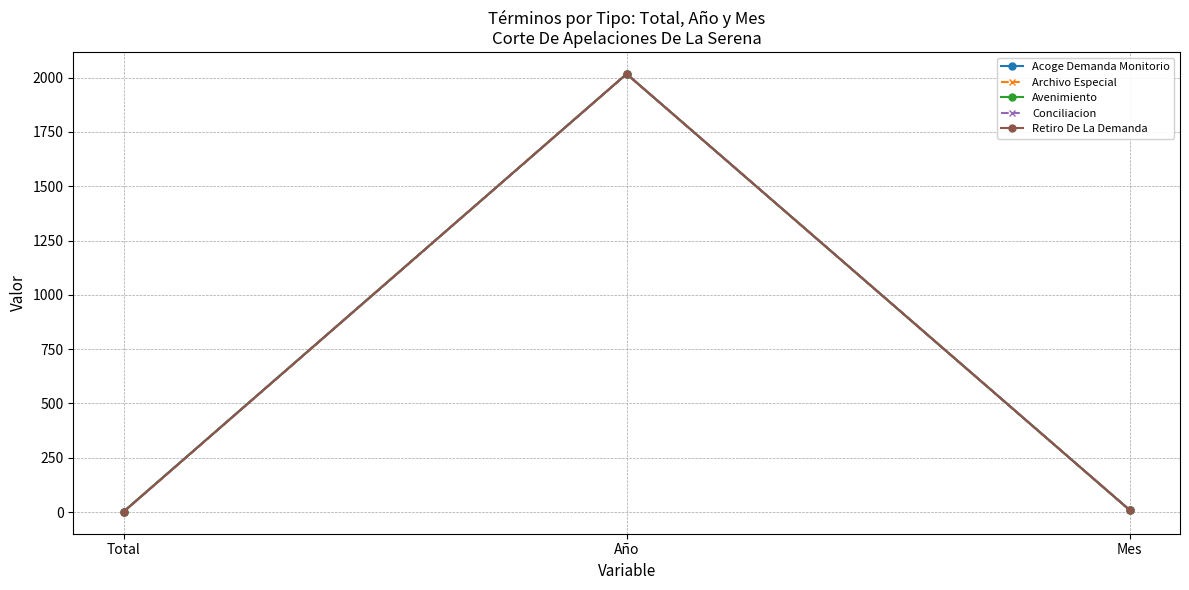

Does the chart have visible grid lines?

Yes